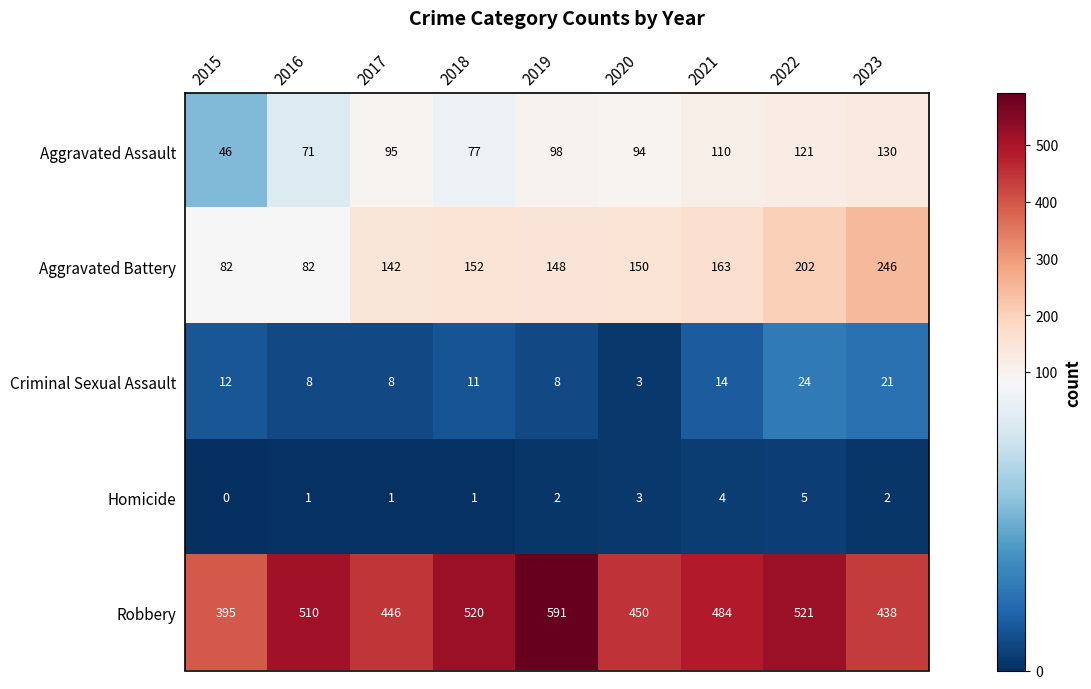

True or false: Robbery has a value of 303 at 2018.

False